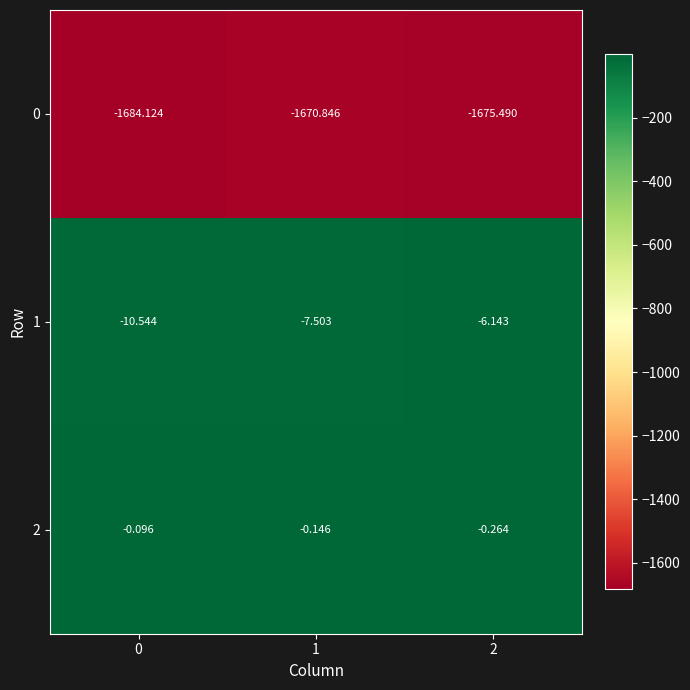

At which category is the sum across all series the highest?

1